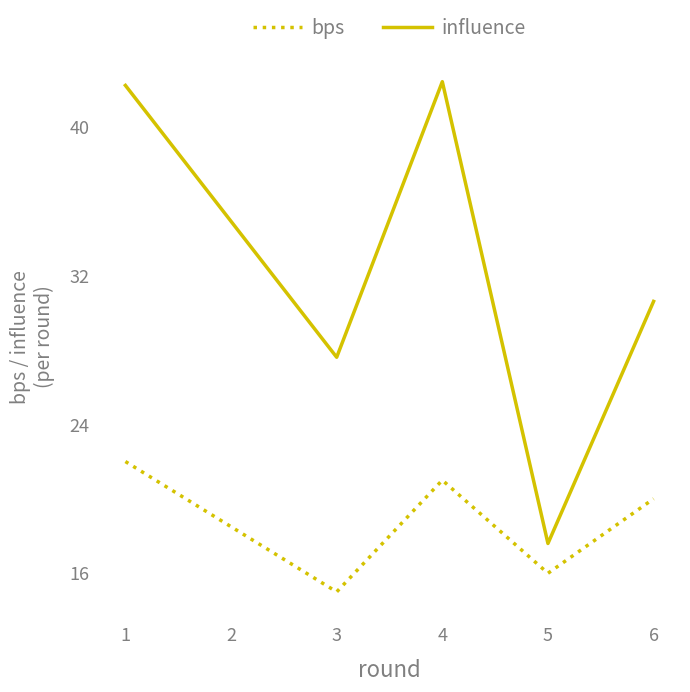

Reading left to right, extract all data points from this chart.

bps: 22.0	15.0	21.0	16.0	20.0
influence: 42.2	27.6	42.4	17.6	30.6